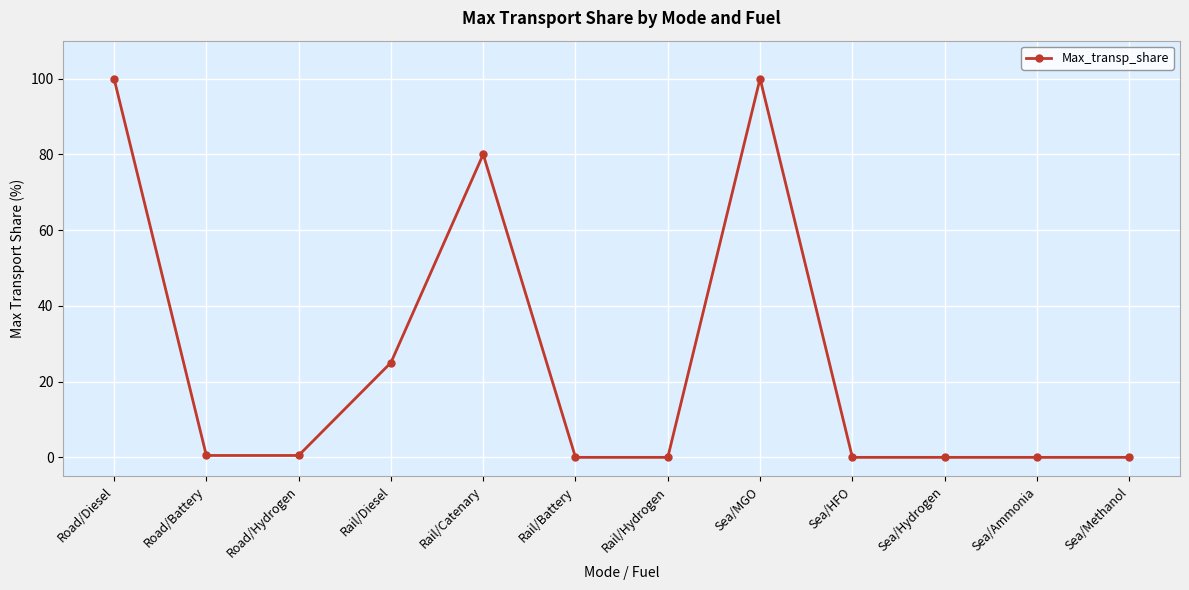

How many categories are shown in the chart?

12